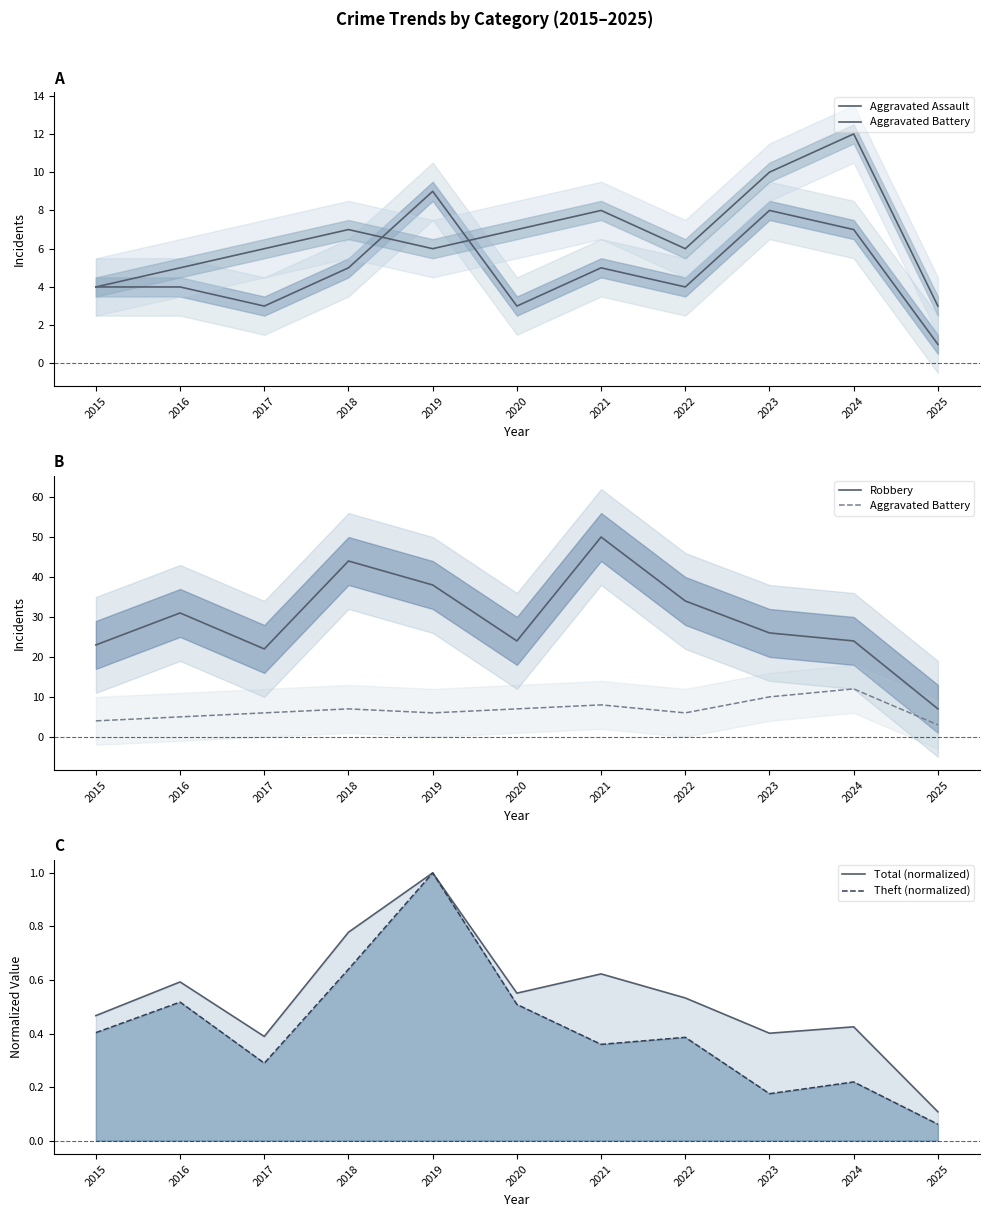

Which series has the largest total across all categories?

Robbery